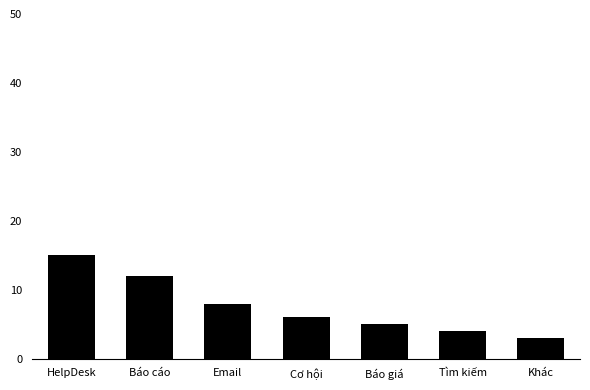

Does the chart contain any negative values?

No